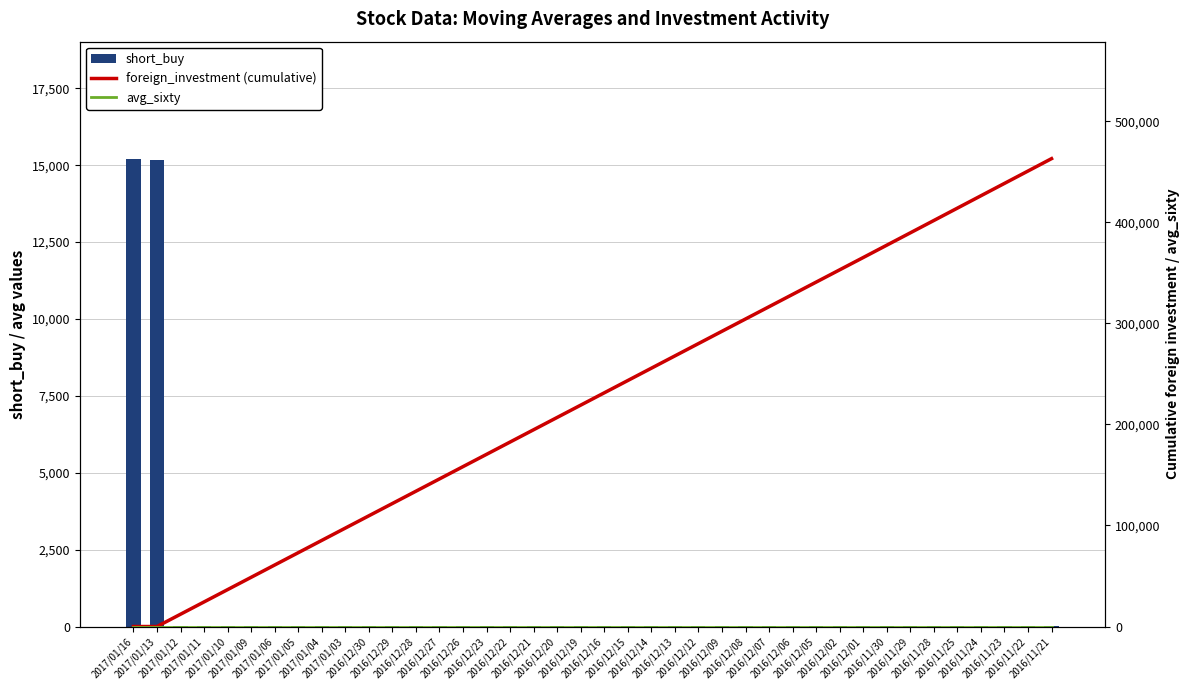

Reading left to right, what are all the values shown in this chart?

short_buy: 15215.0	15162.0	24.0	26.0	26.0	26.0	26.0	26.0	25.0	25.0	25.0	25.0	25.0	24.0	24.0	24.0	24.0	25.0	25.0	25.0	23.0	23.0	23.0	22.0	21.0	21.0	21.0	21.0	21.0	21.0	21.0	21.0	21.0	21.0	25.0	25.0	24.0	25.0	25.0	25.0
foreign_investment (cumulative): 0.0	0.0	12179.0	24358.0	36538.0	48718.0	60898.0	73078.0	85256.0	97426.0	109596.0	121766.0	133936.0	146104.0	158272.0	170440.0	182608.0	194781.0	206954.0	219126.0	231306.0	243486.0	255668.0	267850.0	280032.0	292214.0	304380.0	316547.0	328714.0	340881.0	353048.0	365211.0	377428.0	389644.0	401863.0	414106.0	426347.0	438589.0	450831.0	463088.0
avg_sixty: 15.6	15.6	15.6	15.6	15.6	15.6	15.6	15.5	15.5	15.5	15.5	15.5	15.5	15.5	15.5	15.5	15.5	15.5	15.5	15.5	15.5	15.5	15.5	15.5	15.5	15.5	15.5	15.4	15.4	15.4	15.4	15.4	15.4	15.4	15.4	15.4	15.4	15.4	15.4	15.4